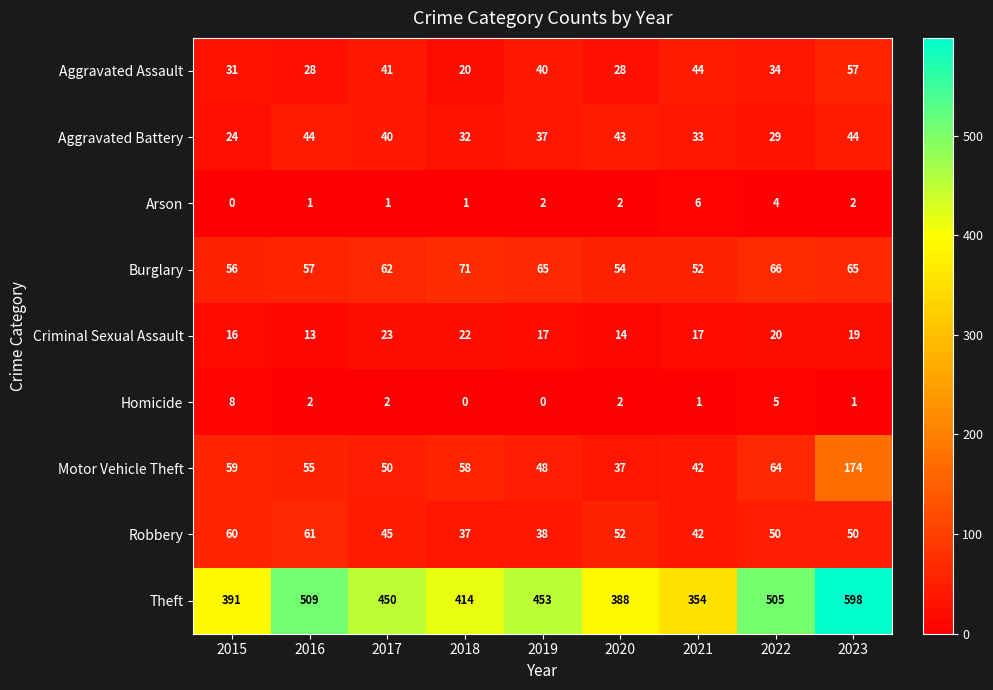

Where is Homicide nearest to the value 4?

2022